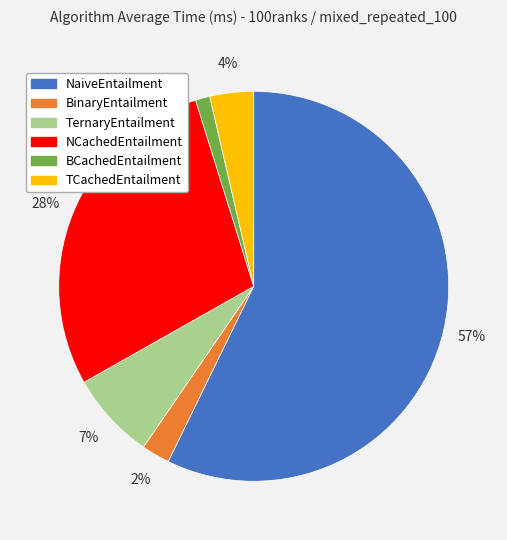

What is the smallest slice in the pie chart?

BCachedEntailment